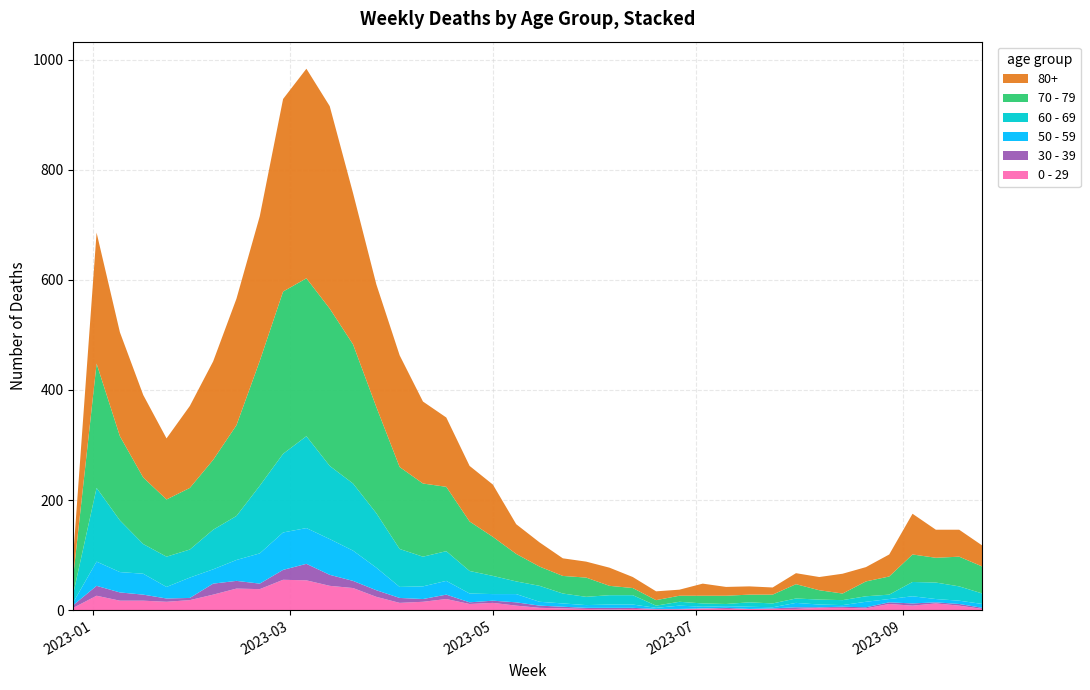

Reading left to right, extract all data points from this chart.

0 - 29: 4	26	17	17	15	18	28	39	38	55	54	44	40	24	13	15	20	11	13	8	4	3	2	1	2	1	1	3	2	2	2	2	4	4	3	11	8	12	8	2
30 - 39: 5	18	15	11	6	4	20	14	10	18	30	20	13	12	9	5	8	3	4	6	4	3	2	3	2	1	1	0	2	0	1	3	1	2	2	3	4	2	3	2
50 - 59: 5	44	37	38	21	37	26	38	55	68	65	65	55	41	20	23	25	16	12	15	7	6	5	6	6	2	6	3	3	4	2	8	5	3	10	6	13	6	6	7
60 - 69: 16	134	94	54	55	51	72	80	123	143	167	133	122	99	69	54	54	41	33	23	29	18	15	17	17	4	7	6	4	8	7	8	9	9	10	8	26	30	26	19
70 - 79: 32	226	153	121	104	112	127	165	227	295	287	286	253	193	149	133	117	90	71	50	35	32	35	17	13	10	11	14	15	14	16	26	17	12	27	33	50	45	54	49
80+: 38	238	189	150	111	149	179	230	263	350	381	368	275	223	203	149	126	101	95	54	44	32	29	33	20	16	11	22	16	15	13	20	24	36	26	40	74	51	49	38